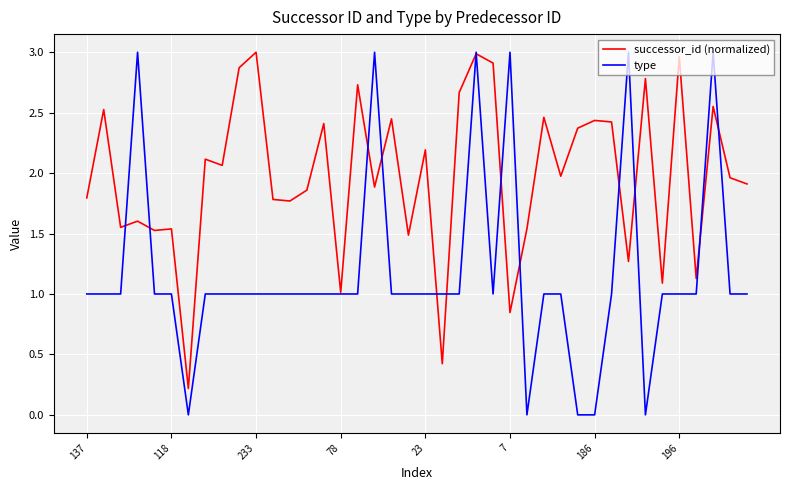

Which series has the largest range (max minus min)?

type